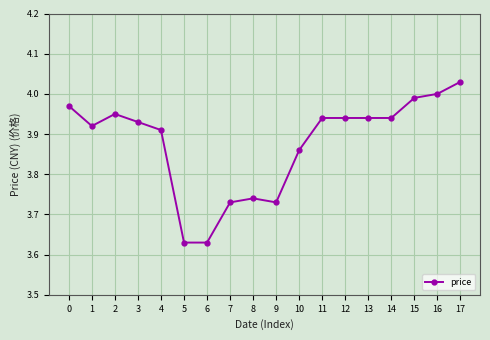

At which category does the chart reach its peak across all series?

17